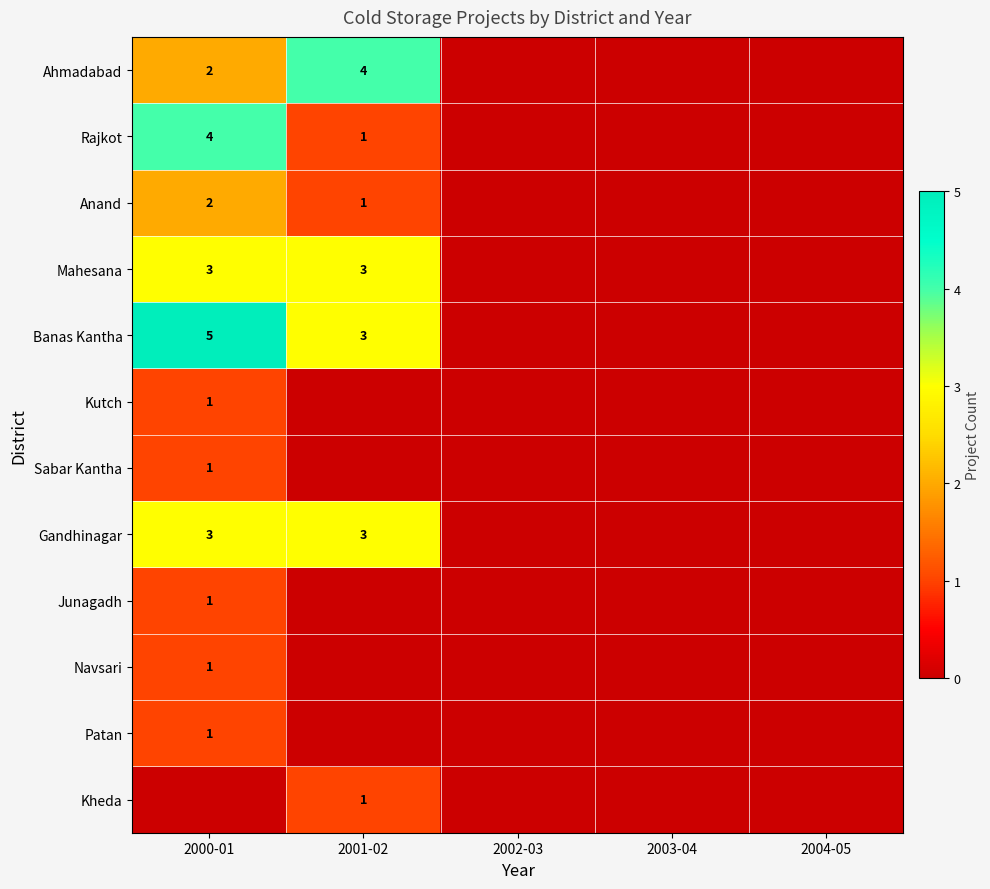

The Banas Kantha series shows 1 at 2001-02. True or false?

False